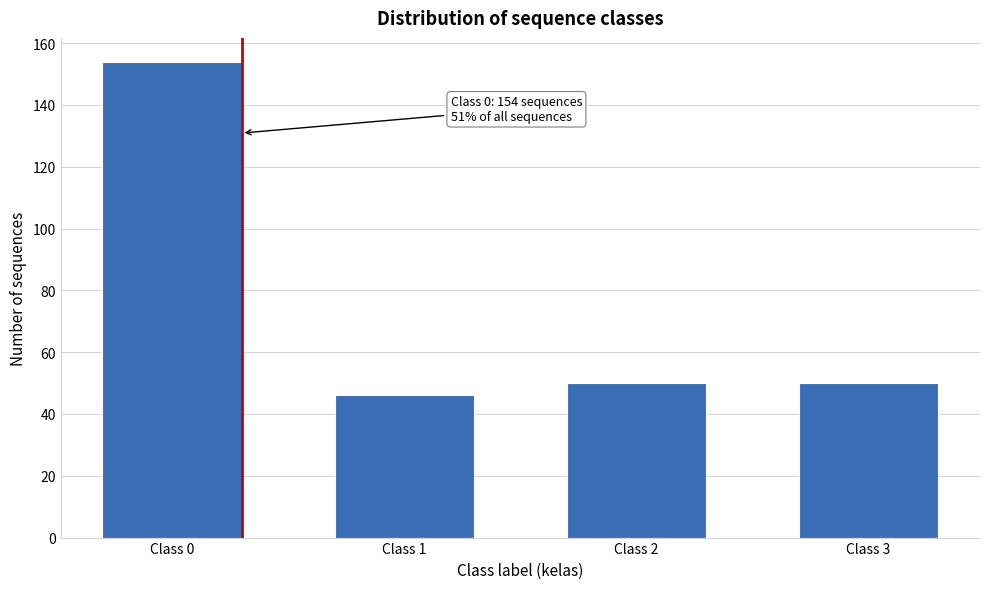

Reading left to right, what are all the values shown in this chart?

154	46	50	50